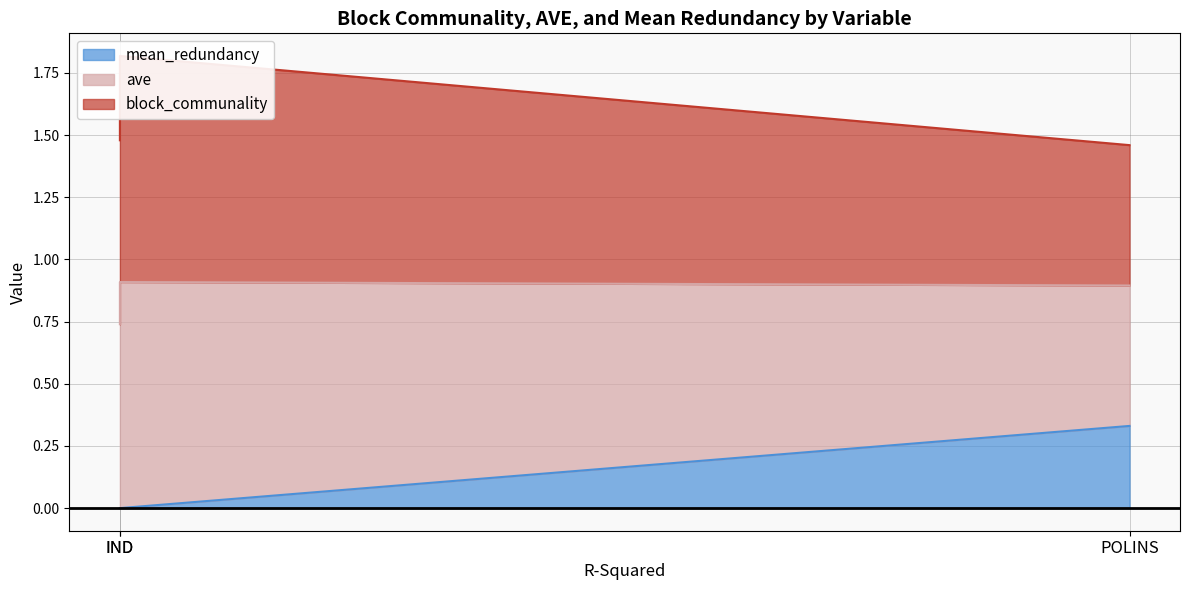

What is the average value of the ave series?

0.7